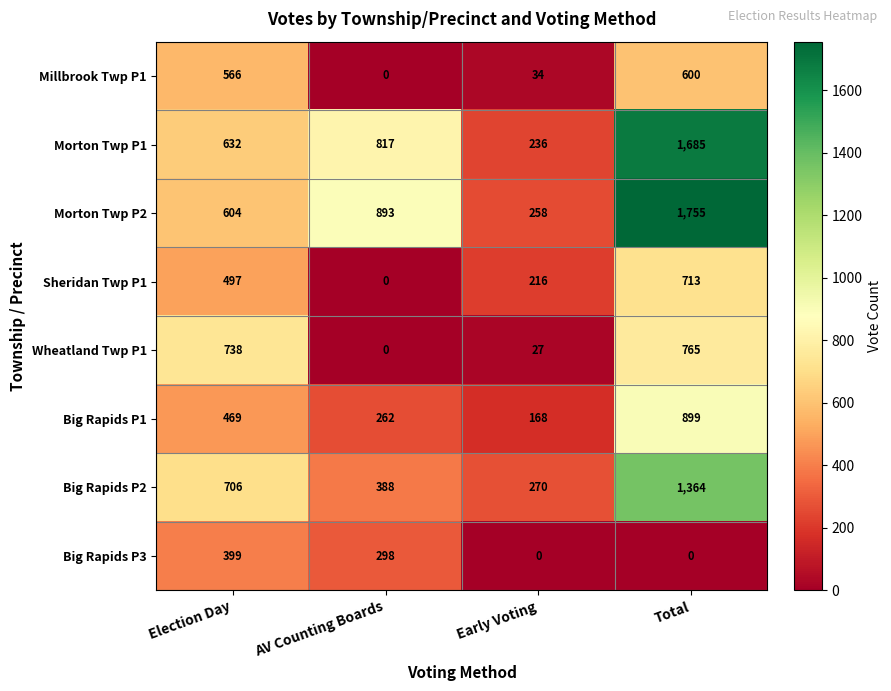

Rank the series at Early Voting from lowest to highest value.

Big Rapids P3, Wheatland Twp P1, Millbrook Twp P1, Big Rapids P1, Sheridan Twp P1, Morton Twp P1, Morton Twp P2, Big Rapids P2